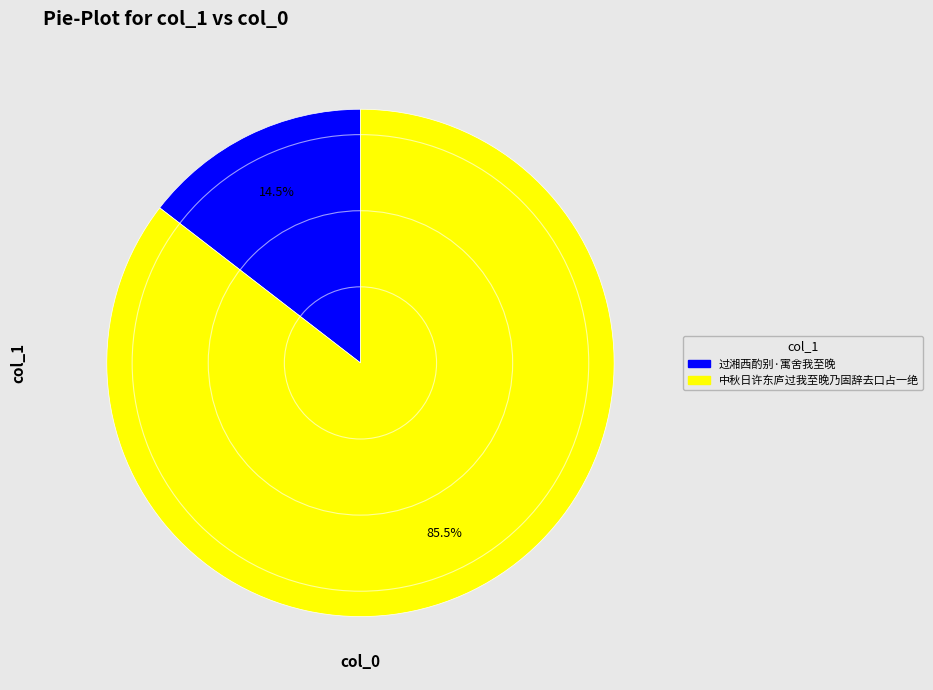

Which category accounts for the majority?

中秋日许东庐过我至晚乃固辞去口占一绝